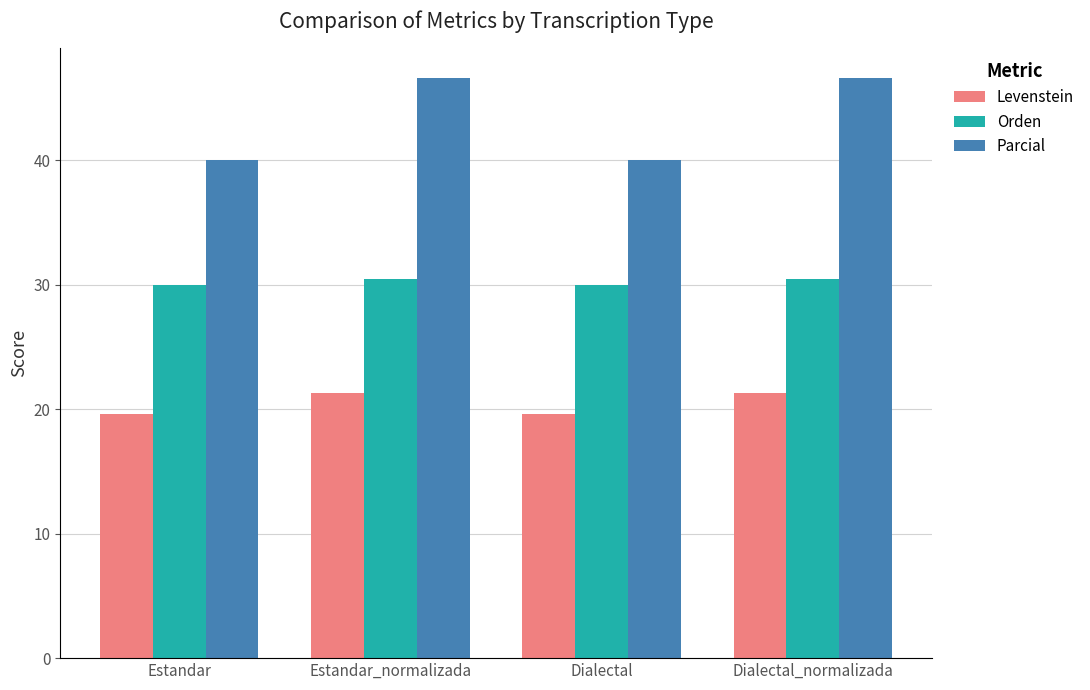

Which series has the largest range (max minus min)?

Parcial